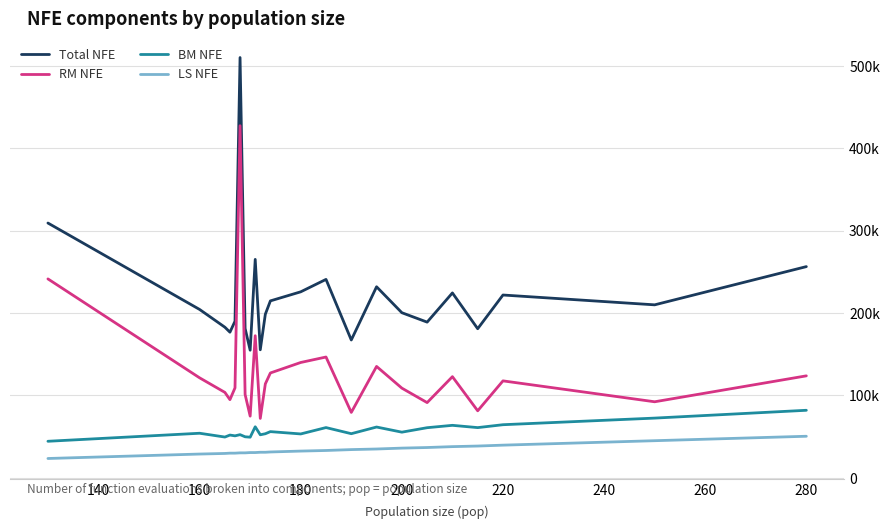

Does the chart display data point markers on the line(s)?

No